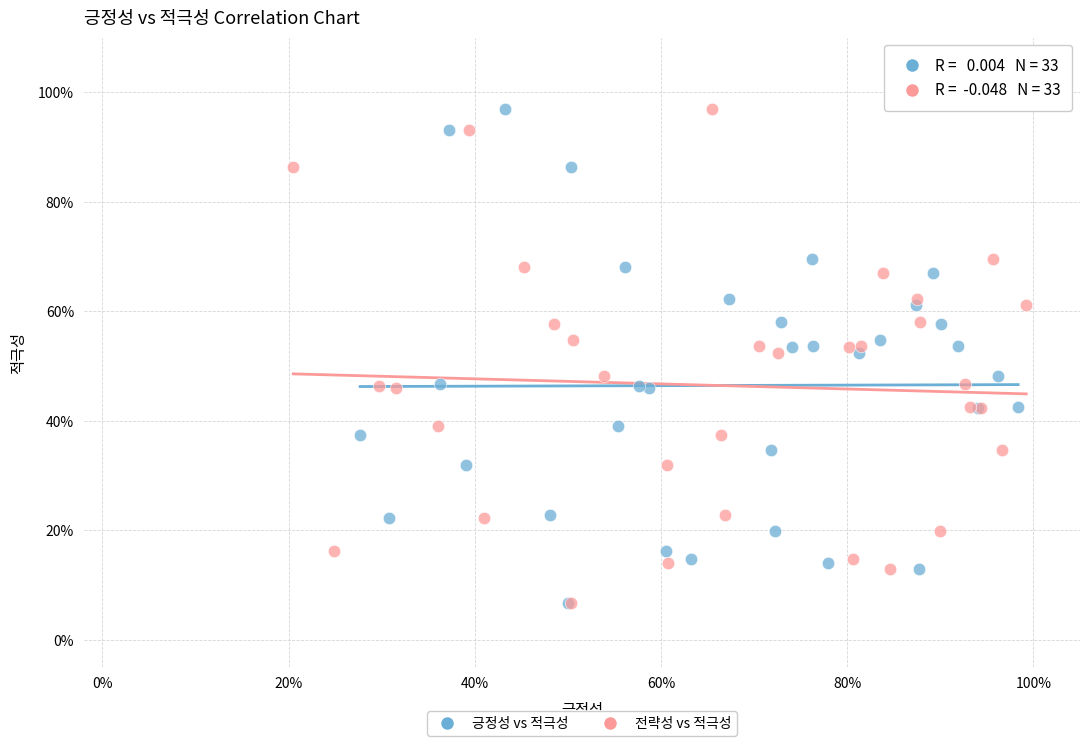

What are all the series names shown in the legend?

긍정성 vs 적극성, 전략성 vs 적극성